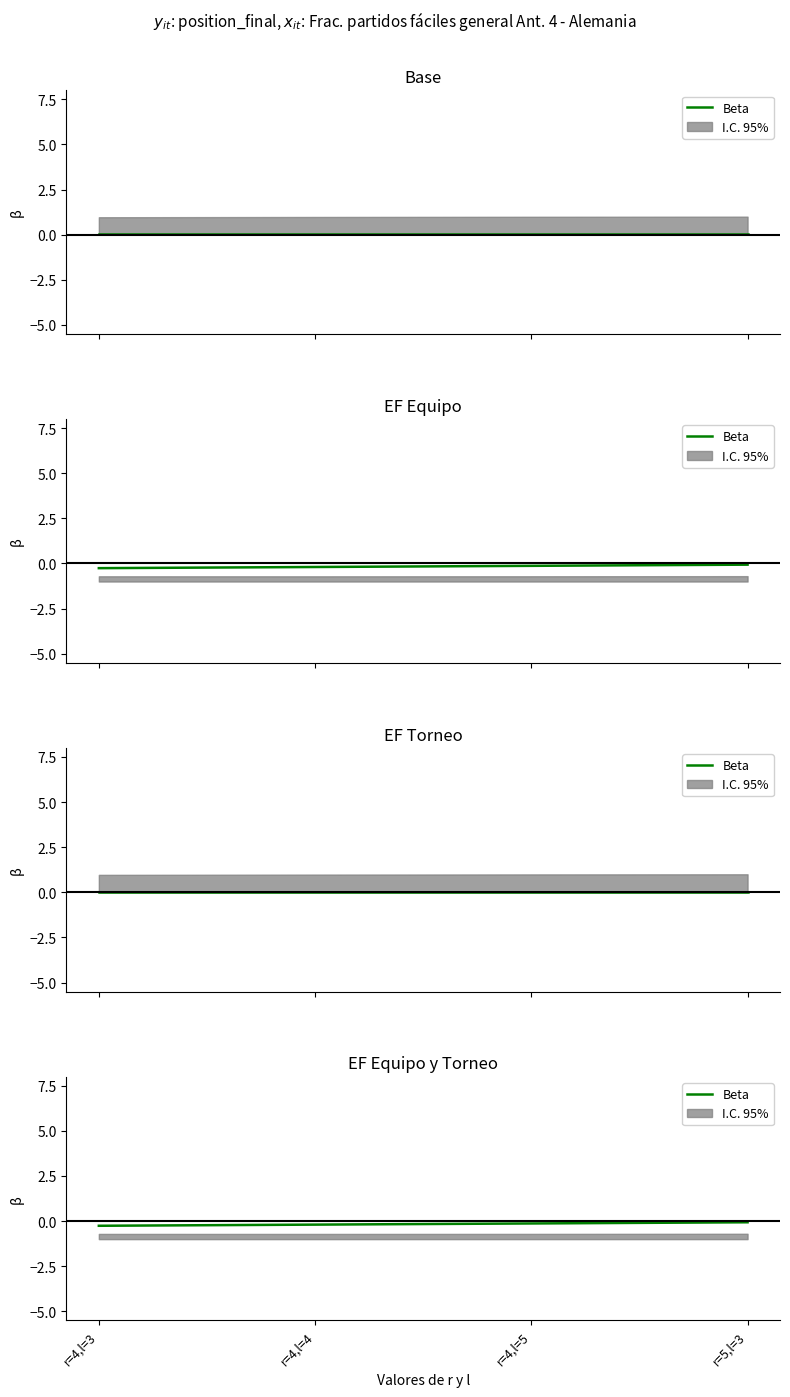

List the labels in order of value, smallest first.

r=4,l=3, r=4,l=4, r=4,l=5, r=5,l=3